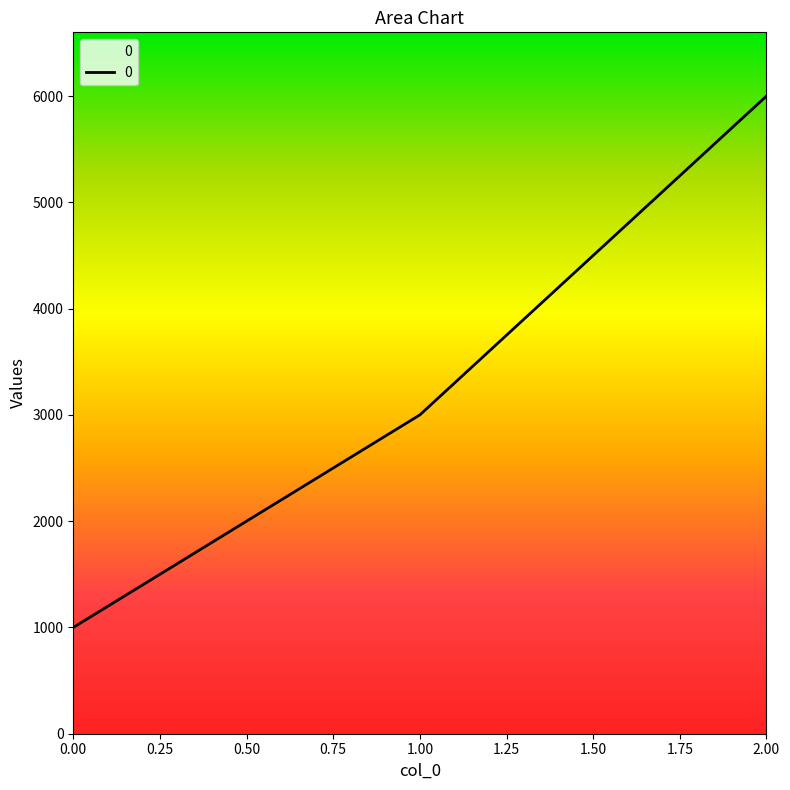

What is the change in value from 1.00 to 2.00?

+3000